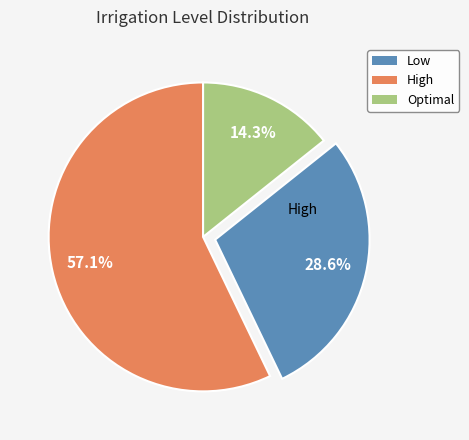

Is there any slice that represents more than half of the pie?

Yes